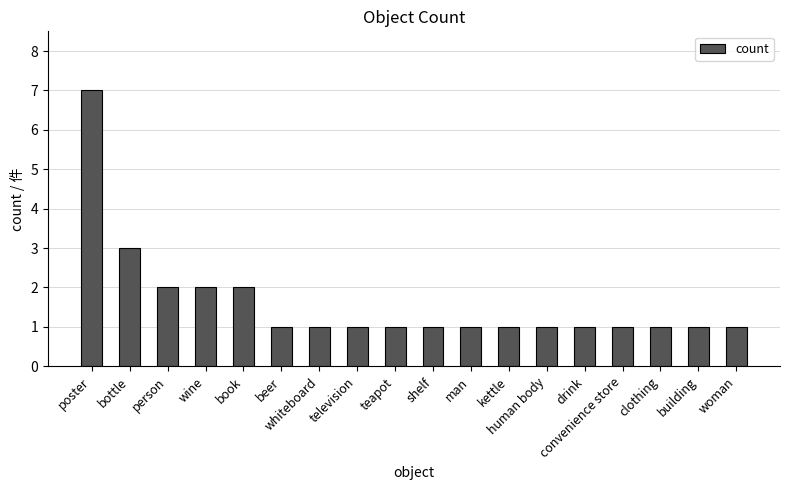

What is the label of the 2nd bar from the left?

bottle